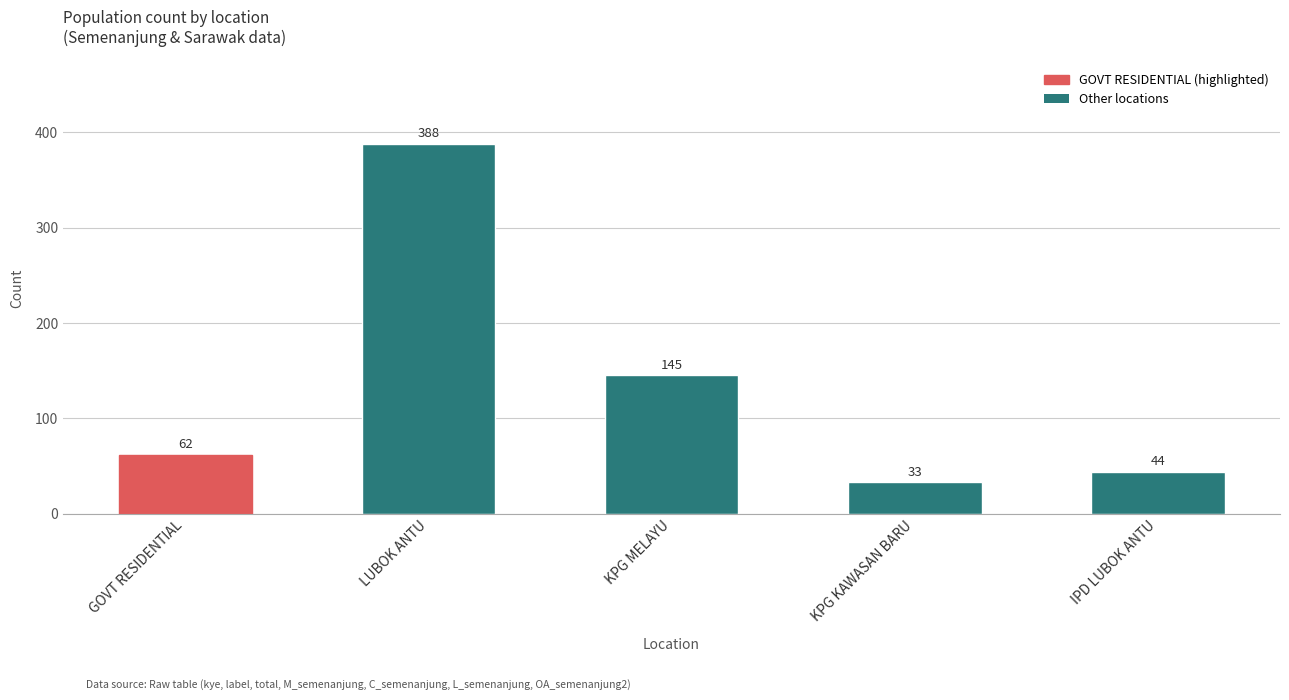

Which category has the lowest value in the total series?

KPG KAWASAN BARU